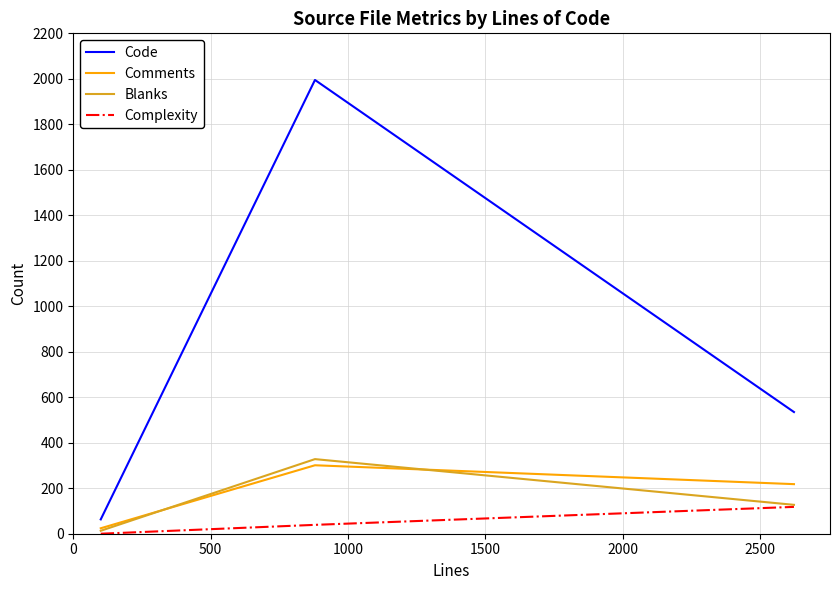

How many Blanks values are between 13 and 328?

3